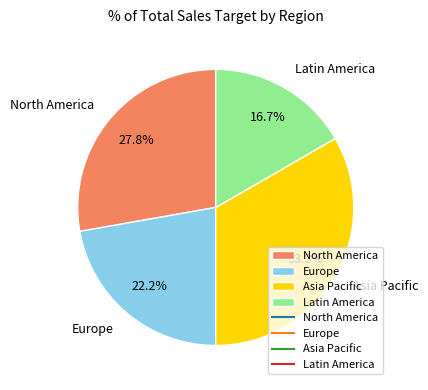

The Europe slice represents 22% of the pie. True or false?

True